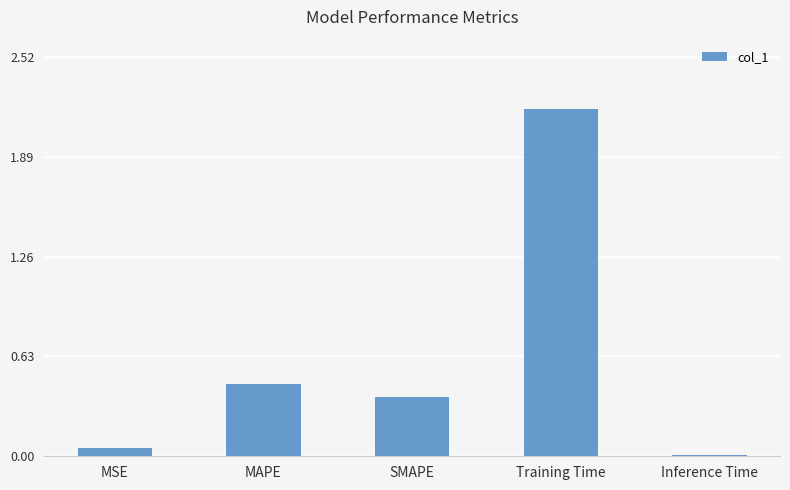

What is the sum of all values?

3.1